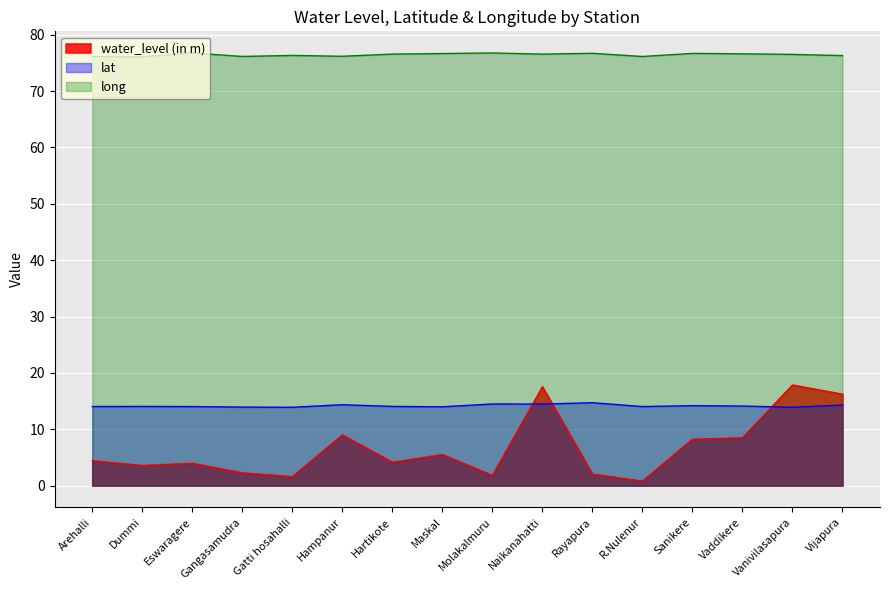

How many values in the water_level (in m) series are below 4?

7